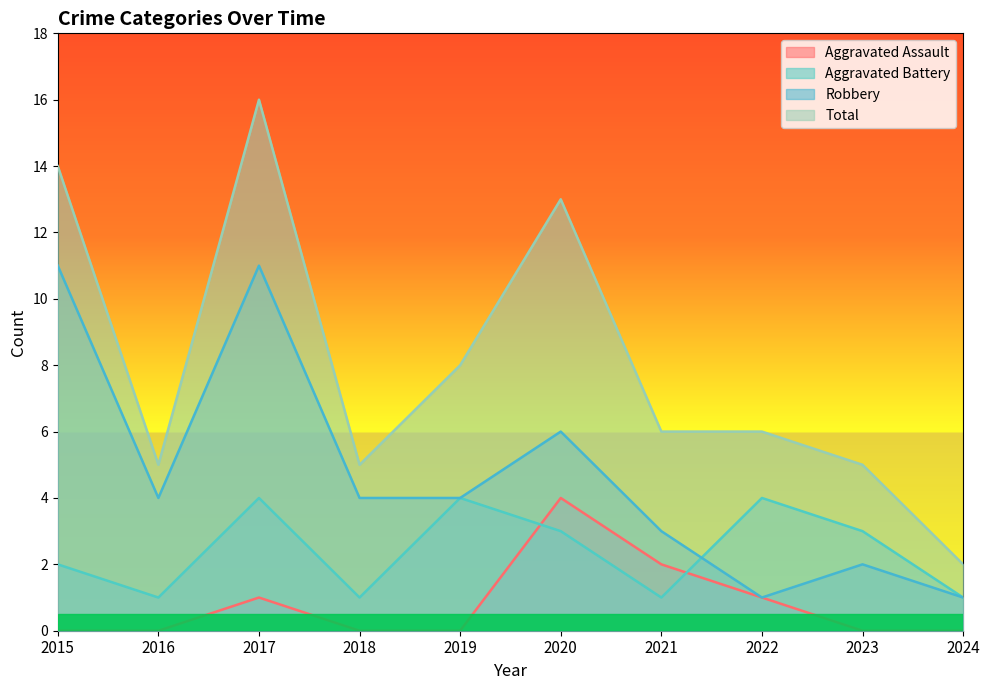

What are all the series names shown in the legend?

Aggravated Assault, Aggravated Battery, Robbery, Total